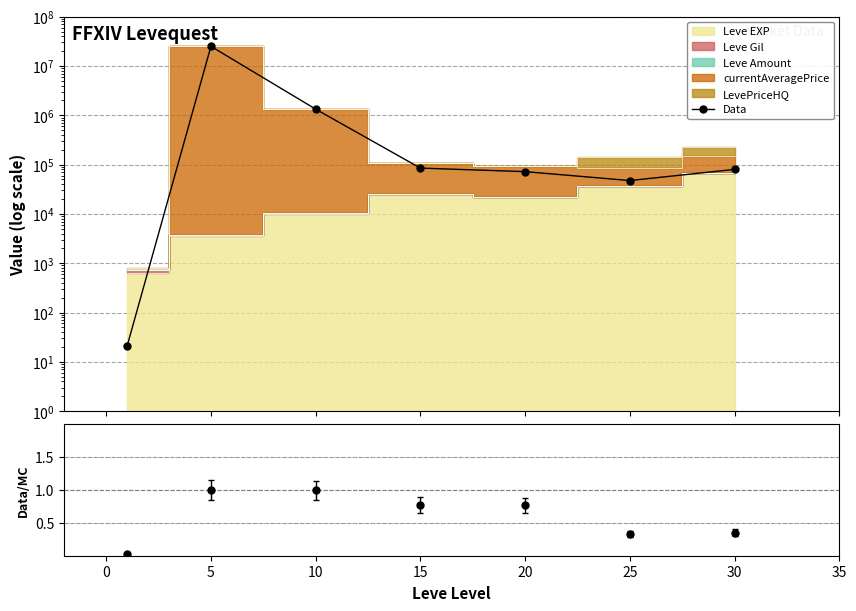

How many categories are shown in the chart?

7